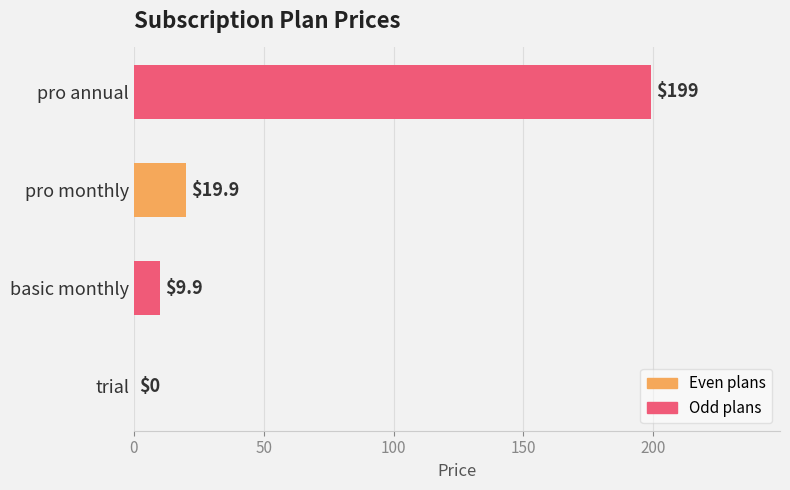

Read the value at basic monthly.

9.9